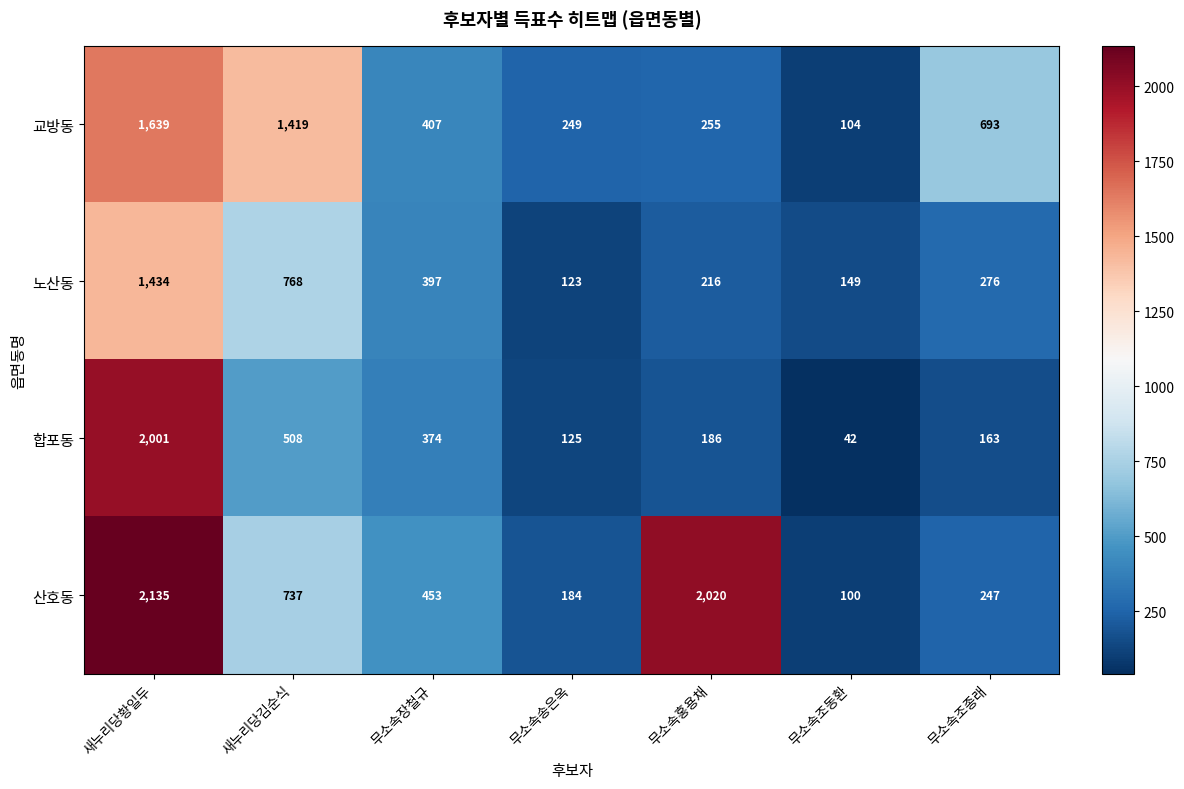

Which series has the largest total across all categories?

산호동